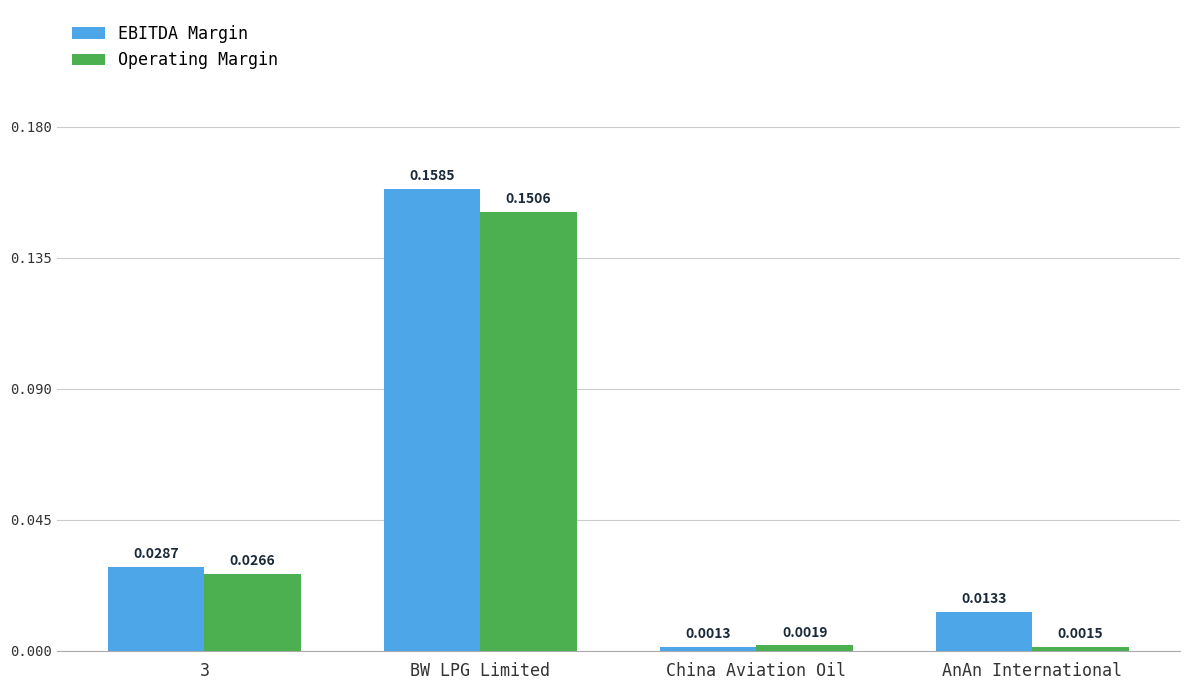

Which series has the largest range (max minus min)?

EBITDA Margin